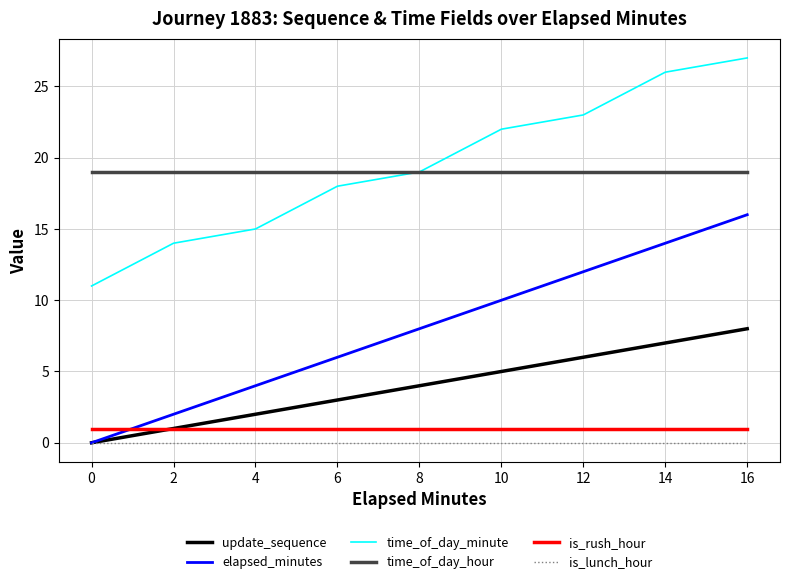

Is it true that is_rush_hour equals 0 at 10?

False